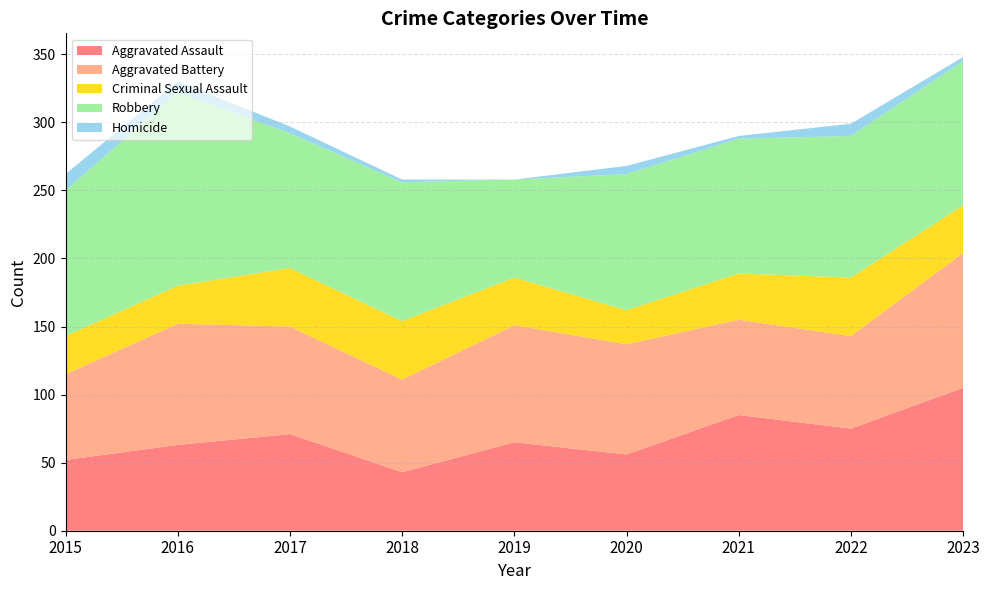

Reading right to left, list all the values displayed in this chart.

Aggravated Assault: 105	75	85	56	65	43	71	63	52
Aggravated Battery: 99	68	70	81	86	68	79	89	63
Criminal Sexual Assault: 35	43	34	25	35	43	43	28	28
Robbery: 106	104	99	100	72	102	99	142	107
Homicide: 3	9	2	6	0	2	5	8	12